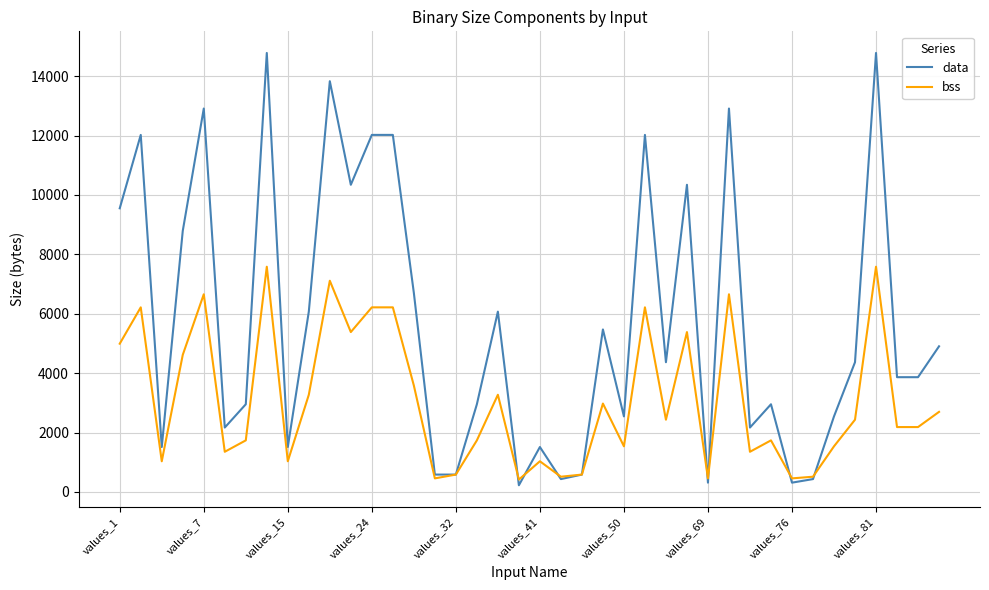

List the series in order of their peak value, highest first.

data, bss